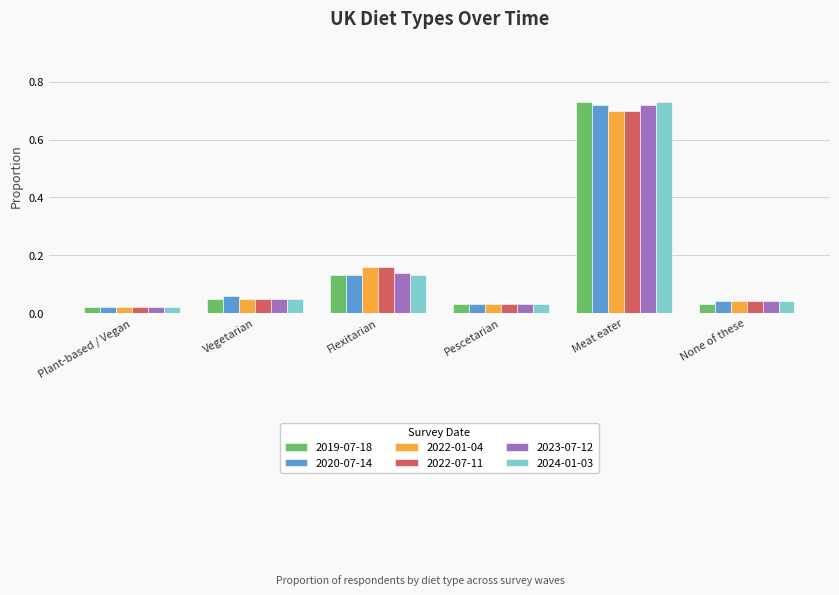

What is the total value across all series at Vegetarian?

0.3